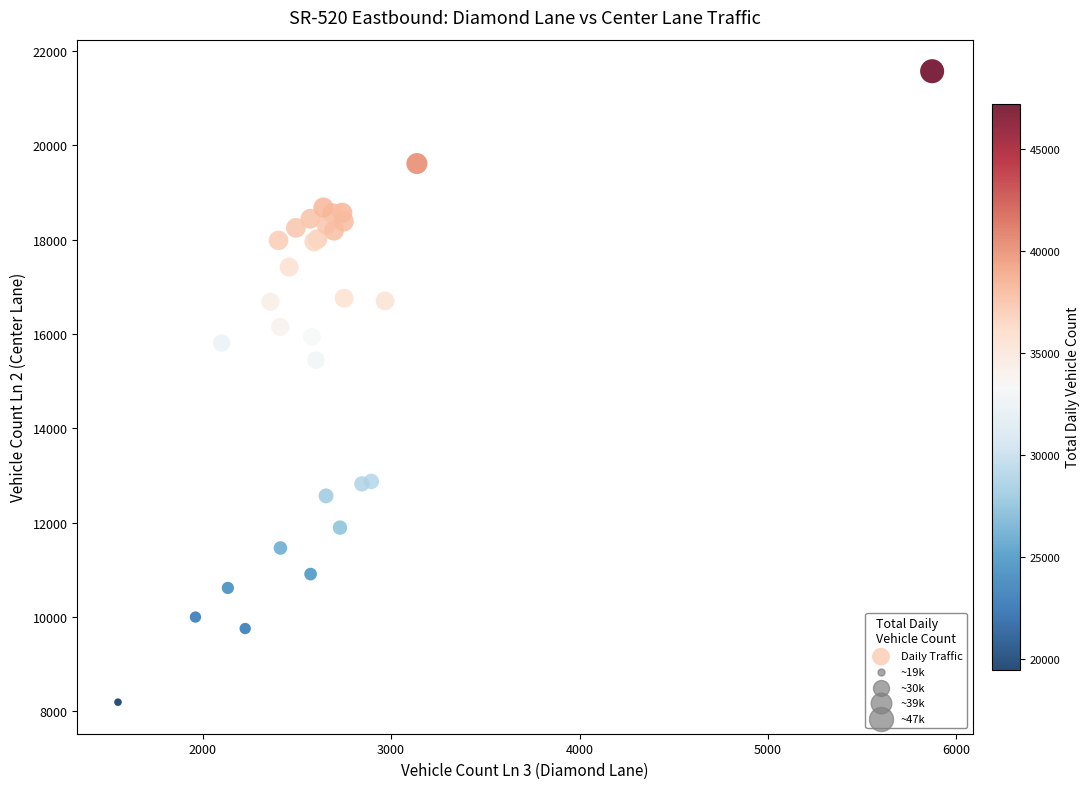

What Y value in the scatter plot is closest to 14884?

15447